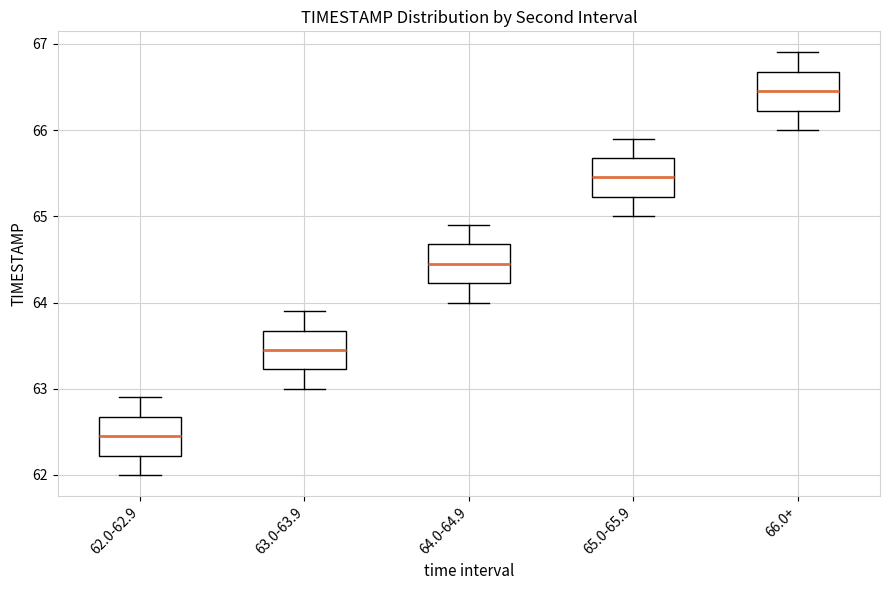

Which box has the lowest median line?

62.0-62.9